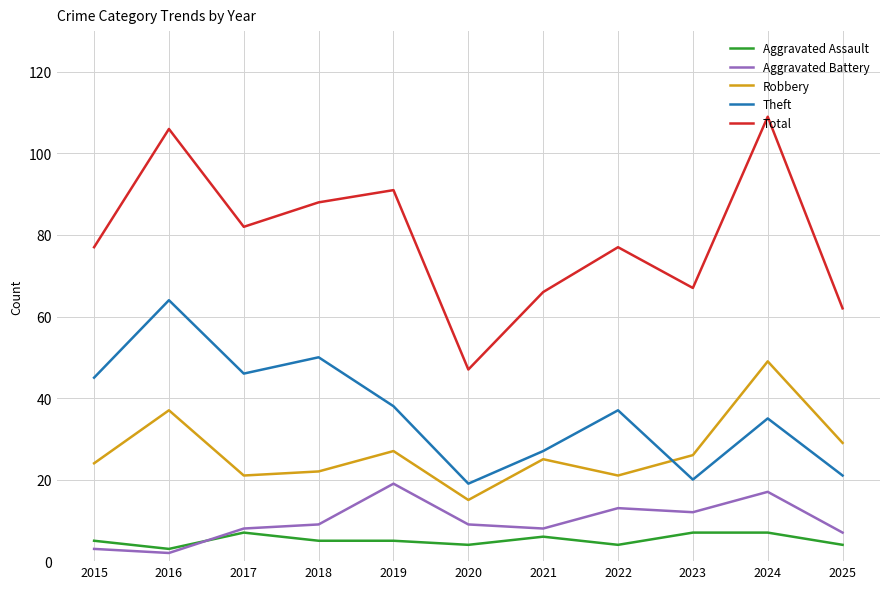

Does the chart display data point markers on the line(s)?

No